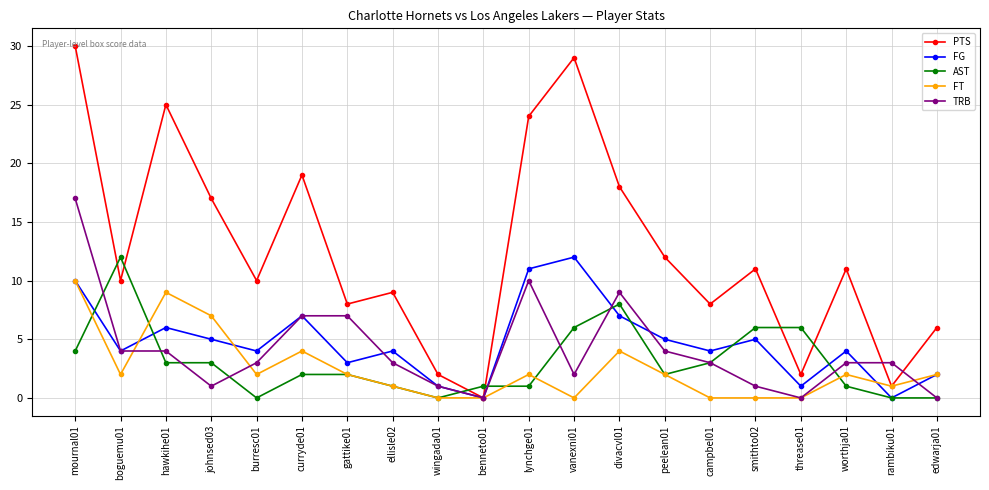

Which series has the widest spread of values?

PTS